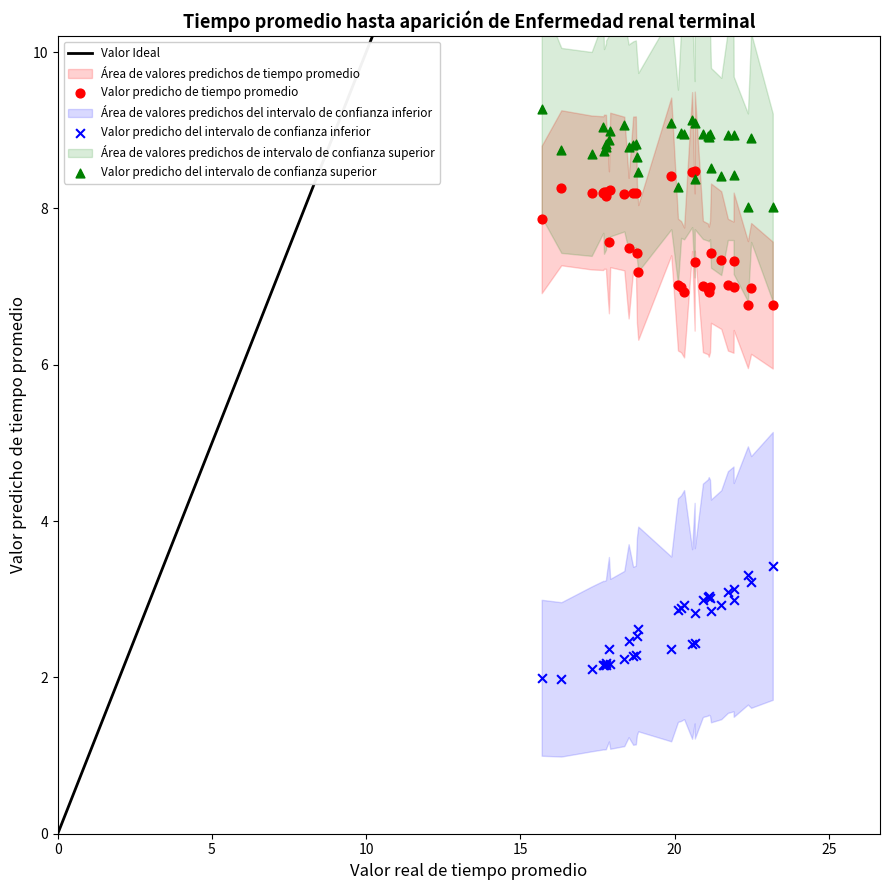

Across all series, what Y value is closest to 5?

3.4